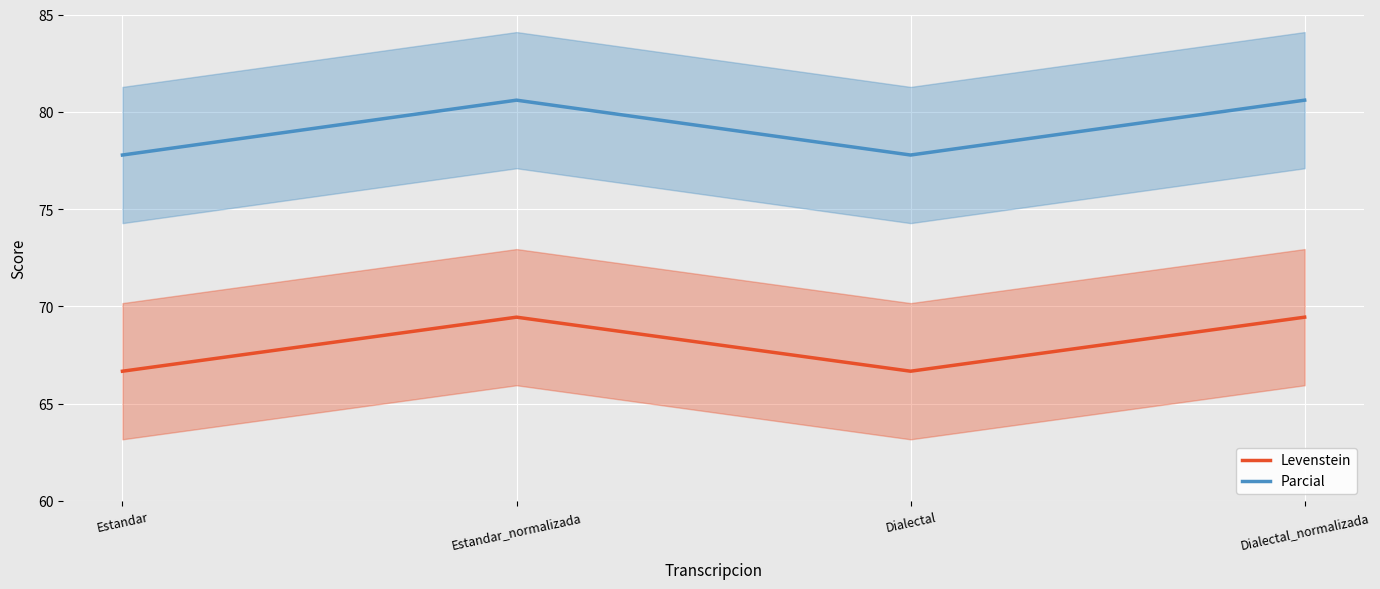

What is the minimum value shown in the chart?

66.7